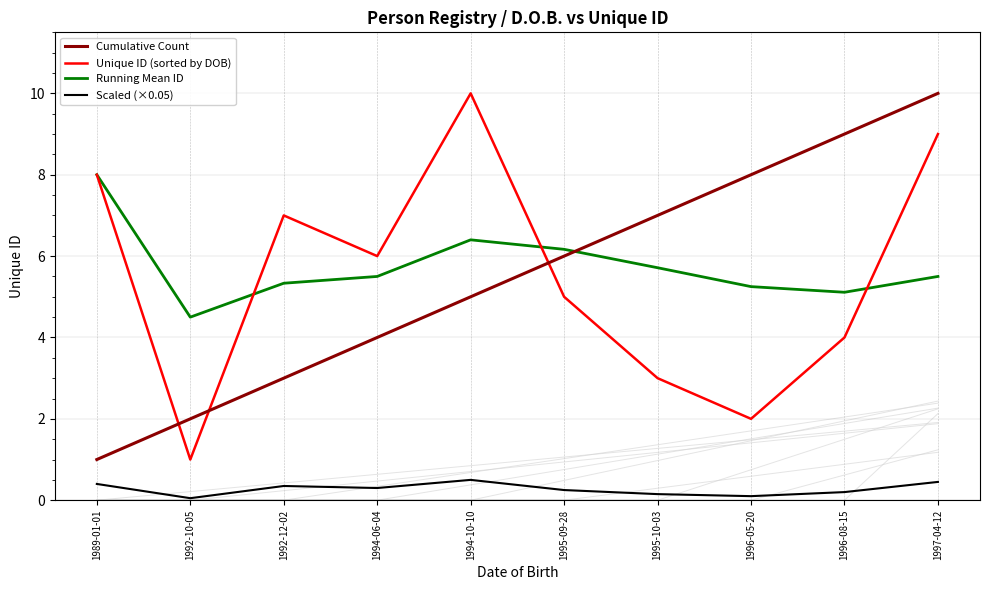

Reading left to right, extract all data points from this chart.

Cumulative Count: 1.0	2.0	3.0	4.0	5.0	6.0	7.0	8.0	9.0	10.0
Unique ID (sorted by DOB): 8.0	1.0	7.0	6.0	10.0	5.0	3.0	2.0	4.0	9.0
Running Mean ID: 8.0	4.5	5.3	5.5	6.4	6.2	5.7	5.2	5.1	5.5
Scaled (×0.05): 0.4	0.1	0.4	0.3	0.5	0.2	0.2	0.1	0.2	0.5